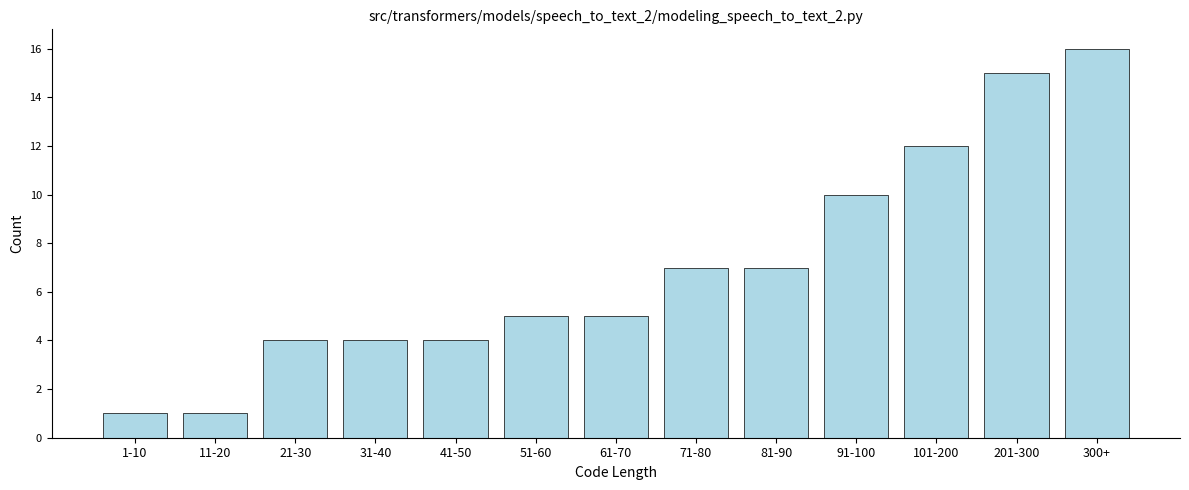

Reading left to right, transcribe all the data shown in this chart.

1-10=1	11-20=1	21-30=4	31-40=4	41-50=4	51-60=5	61-70=5	71-80=7	81-90=7	91-100=10	101-200=12	201-300=15	300+=16